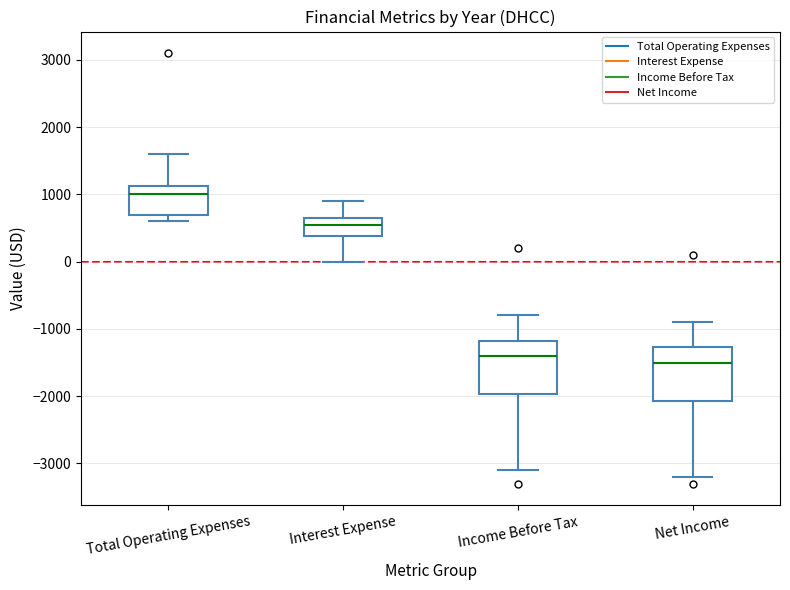

Reading left to right, transcribe this box plot: for each box, give where its median line is, the range the box spans, and where its two whiskers end, as read against the y-axis. The values are not printed on the chart, so give them approximately, as read against the axis.

Total Operating Expenses: median 1000, box 700 to 1100, whiskers 600 to 1600
Interest Expense: median 600, box 400 to 700, whiskers 0 to 900
Income Before Tax: median -1400, box -2000 to -1200, whiskers -3100 to -800
Net Income: median -1500, box -2100 to -1300, whiskers -3200 to -900